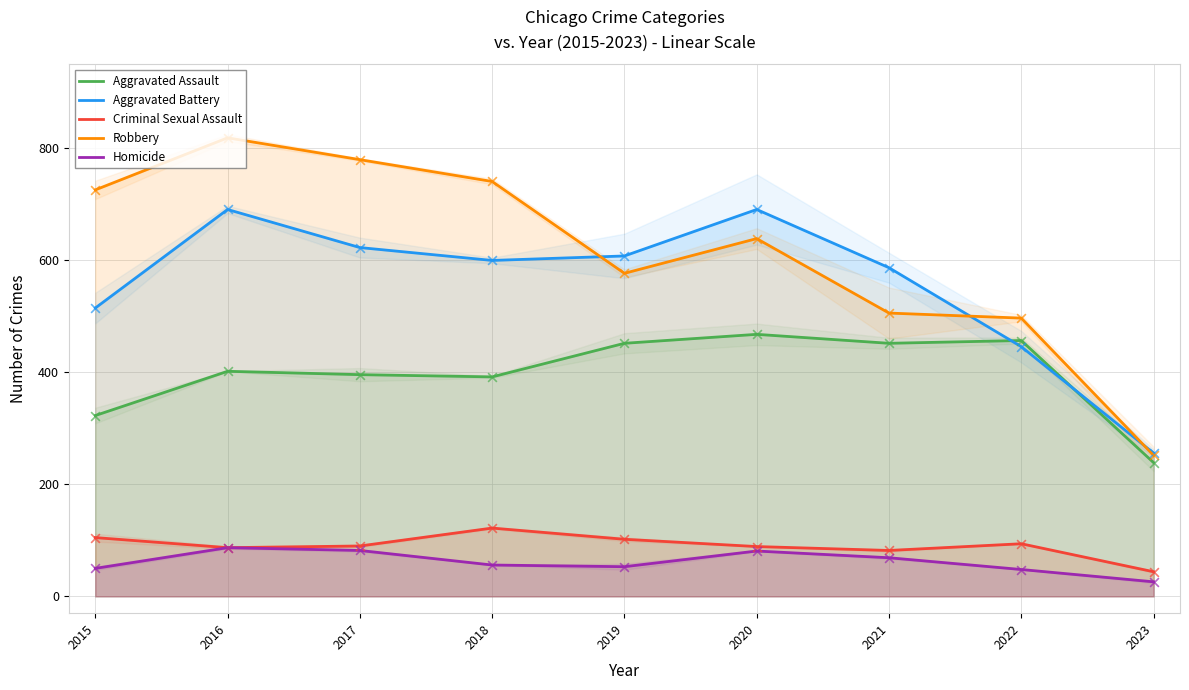

Which series has the widest spread of Y values?

Robbery